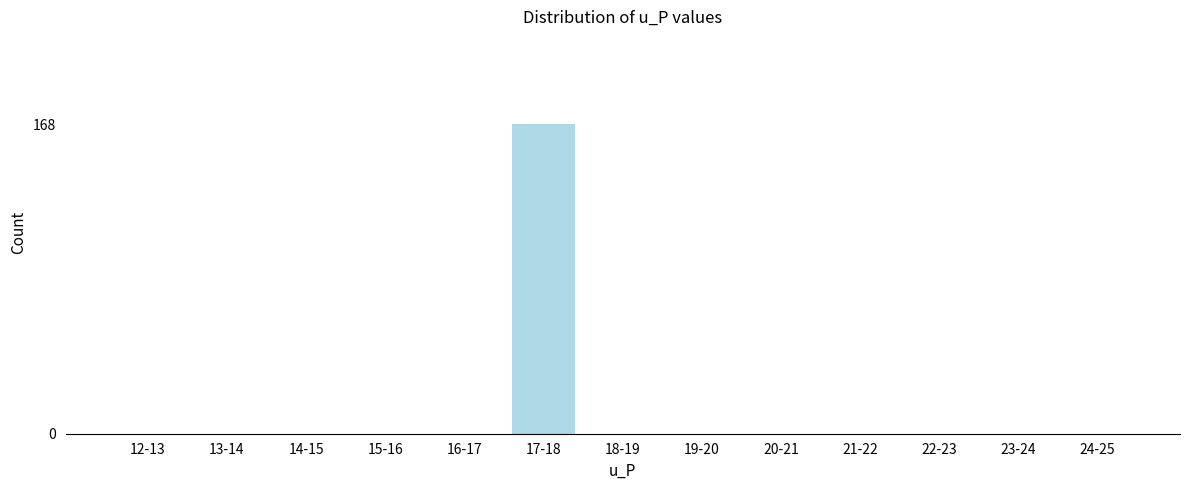

Reading left to right, list all the values displayed in this chart.

12-13=0	13-14=0	14-15=0	15-16=0	16-17=0	17-18=168	18-19=0	19-20=0	20-21=0	21-22=0	22-23=0	23-24=0	24-25=0